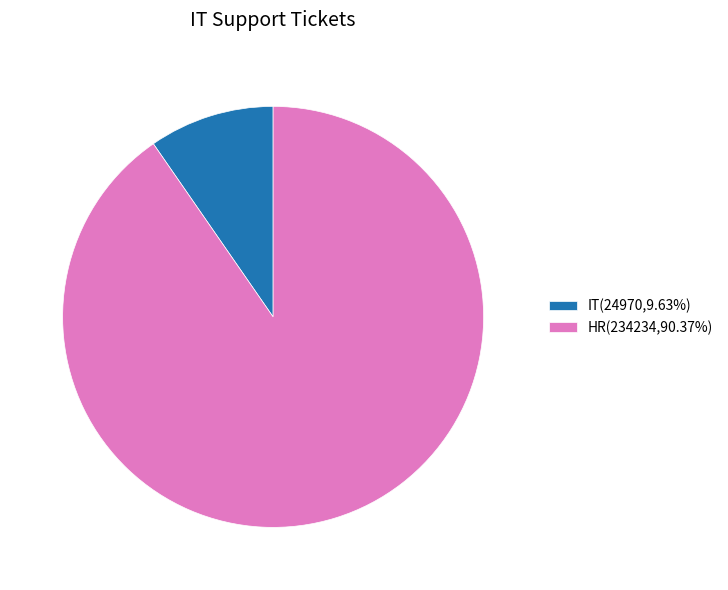

Does any single category account for the majority?

Yes